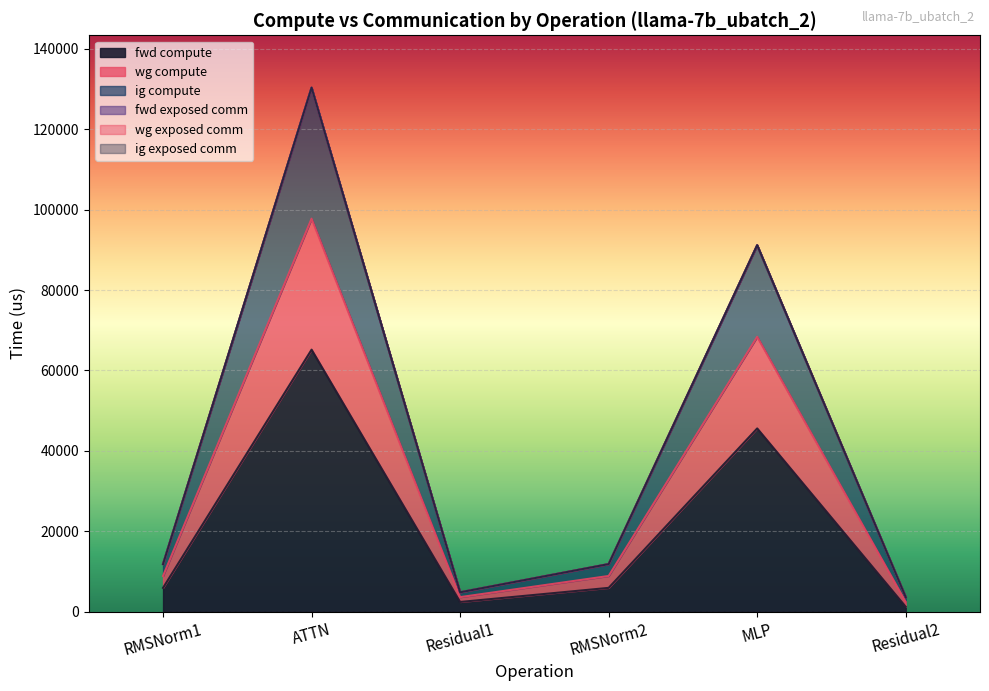

How many lines are shown in the chart?

6